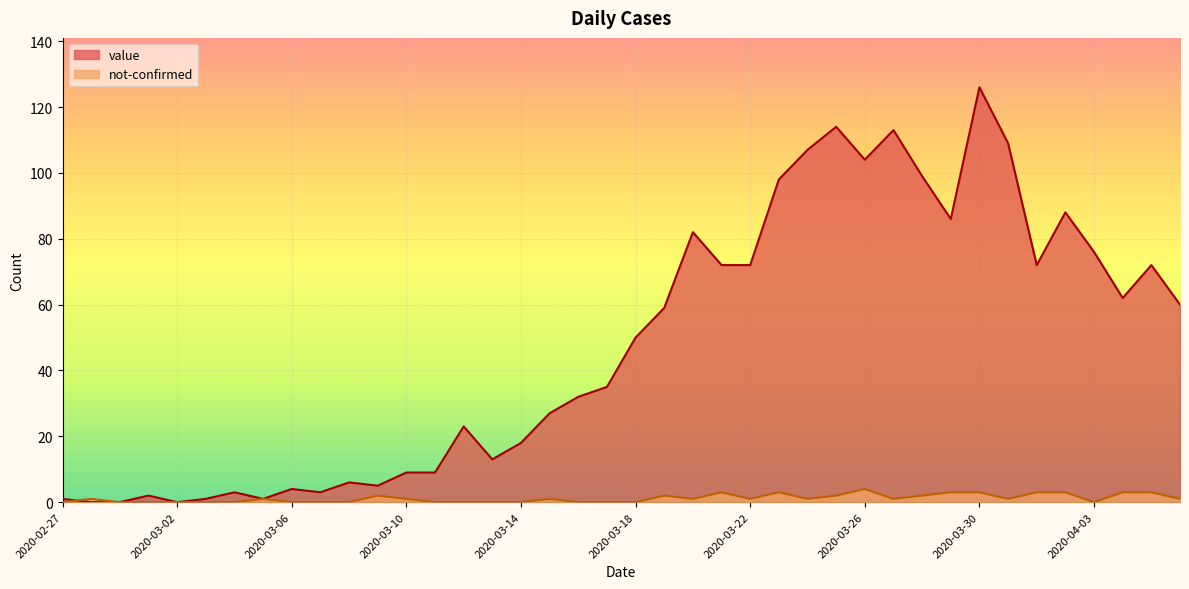

What position from the right is 2020-03-17?

21